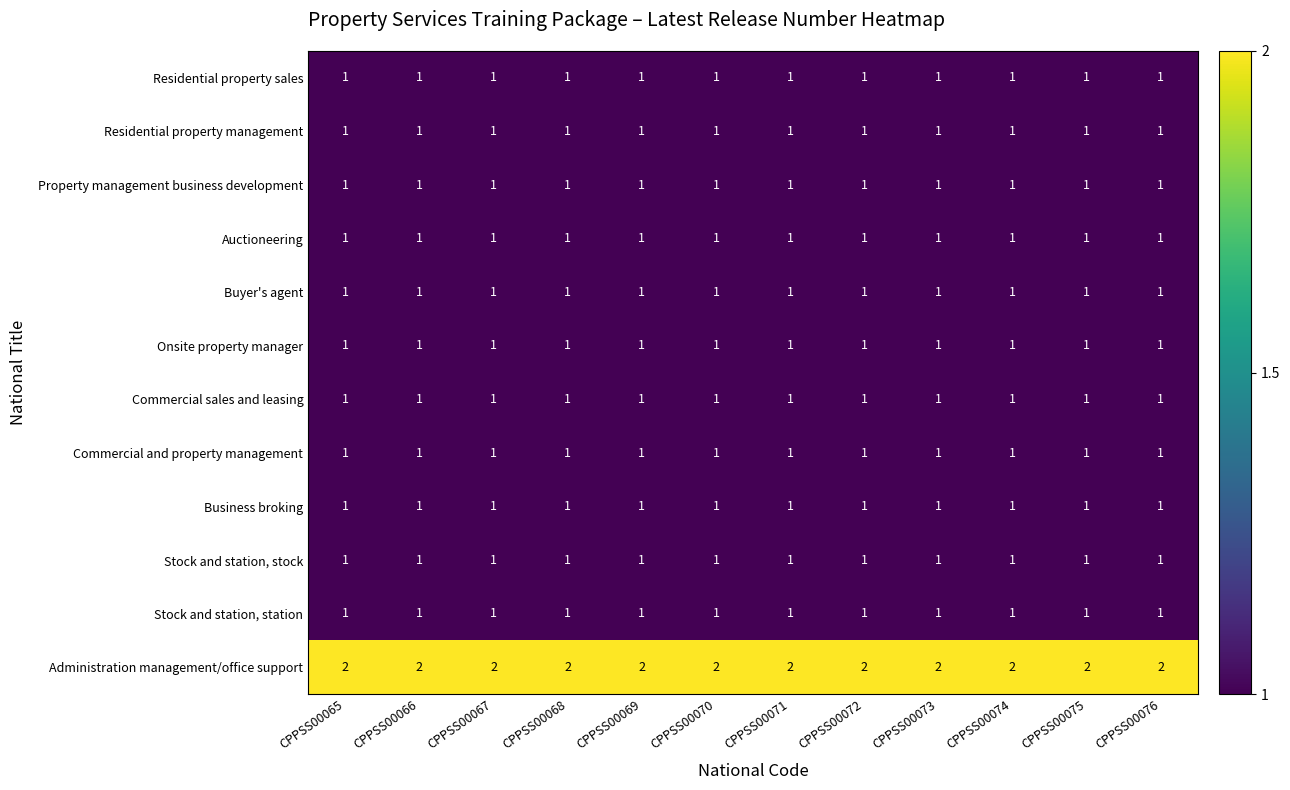

The Residential property sales series shows 0 at CPPSS00068. True or false?

False